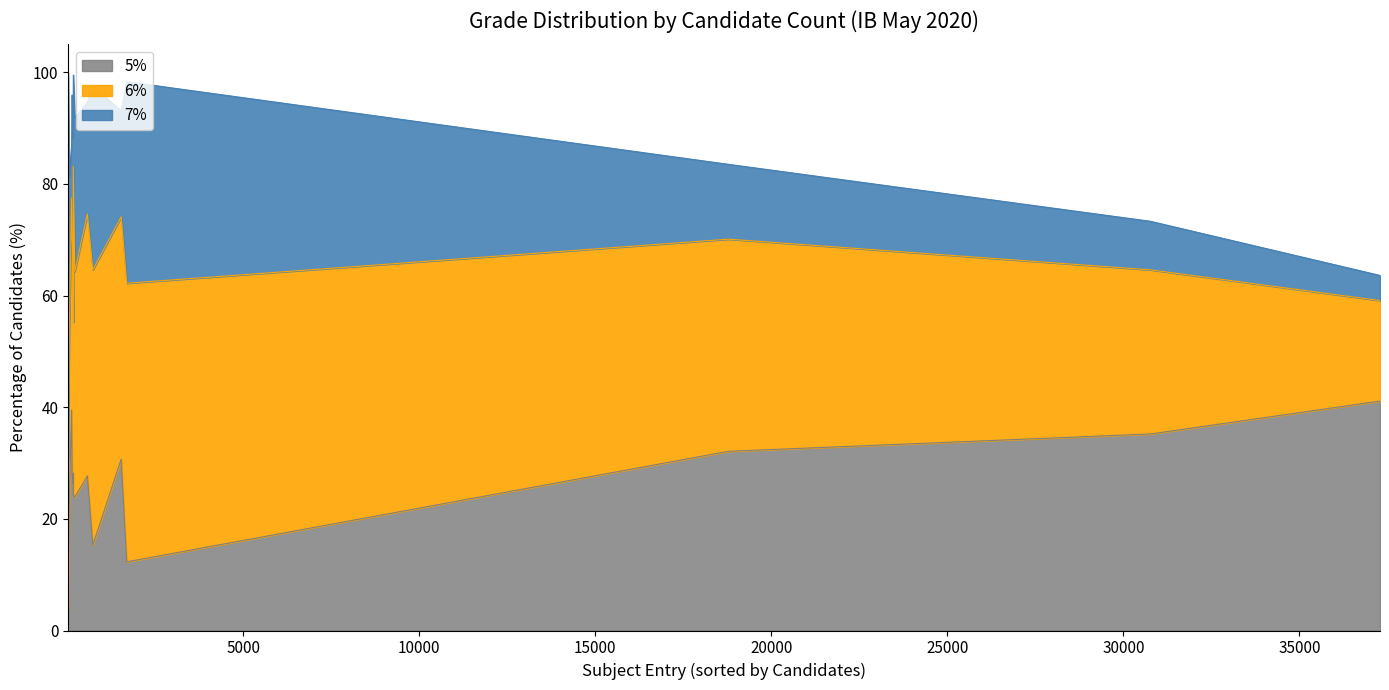

What is the difference between the second highest and second lowest values in the 7% series?

27.4